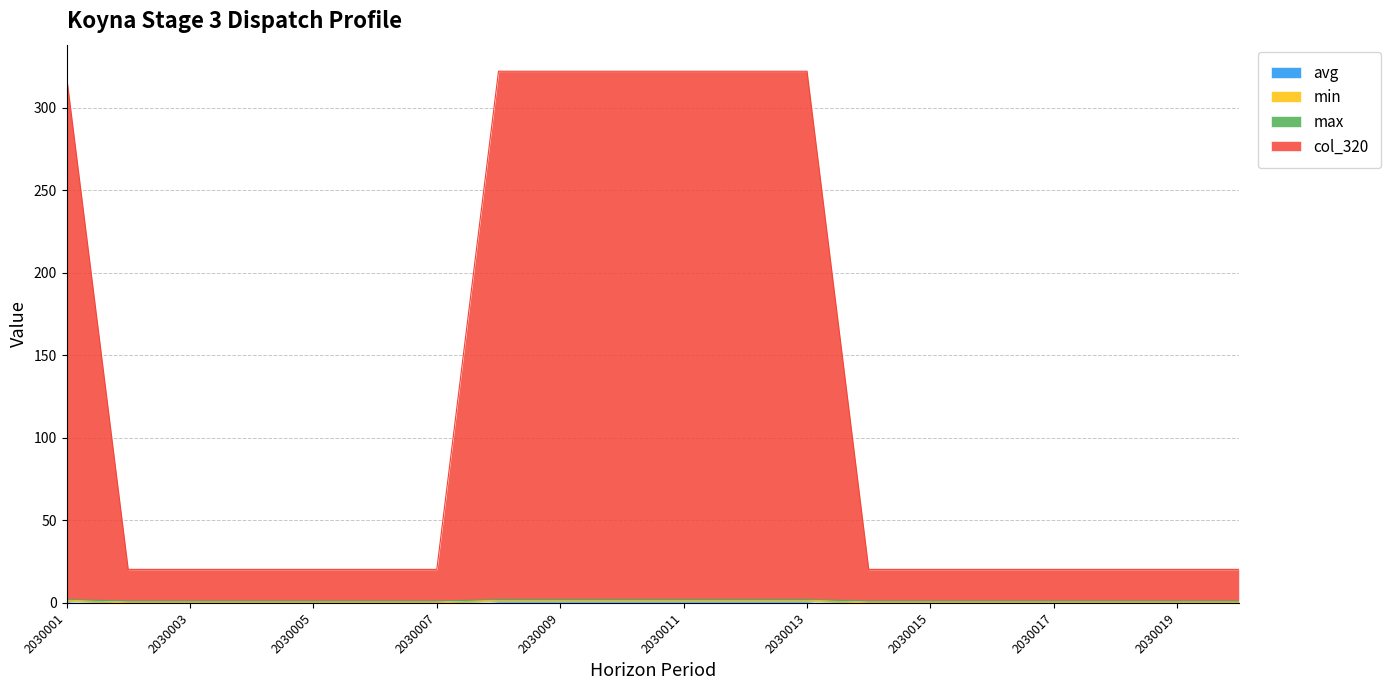

At which category does the chart reach its peak across all series?

2030008